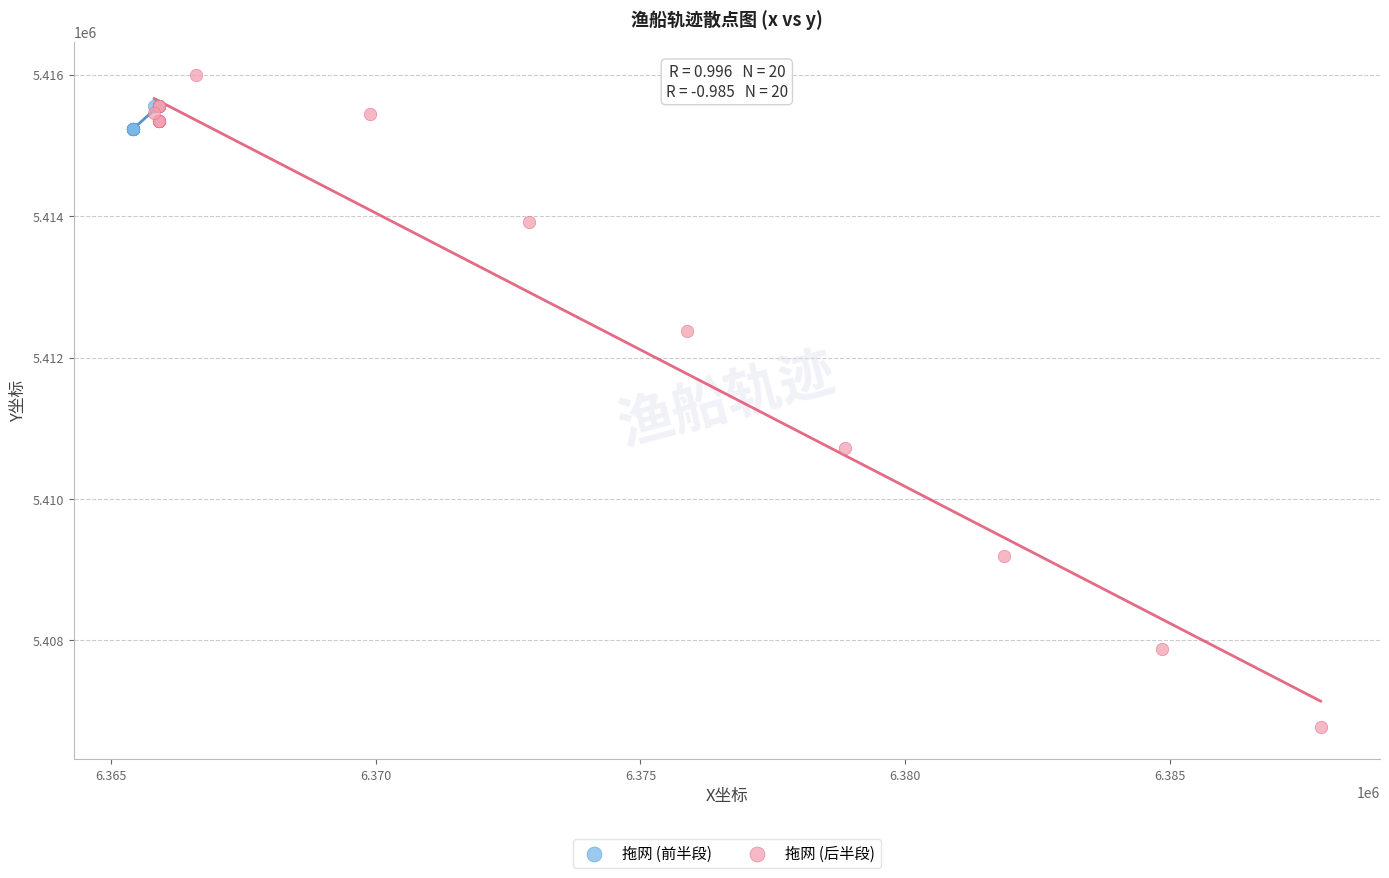

Which series reaches the maximum Y coordinate?

拖网 (后半段)